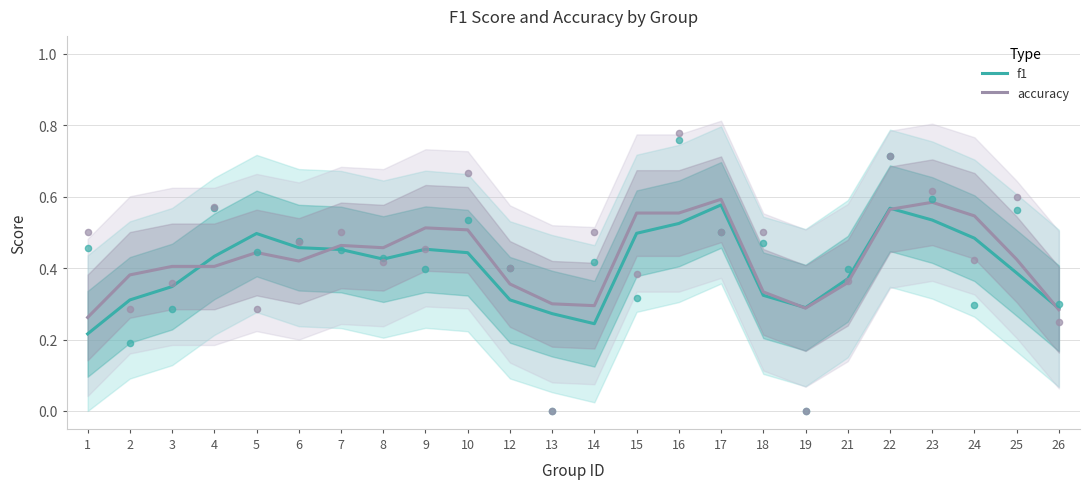

Which series contains the lowest Y value?

f1